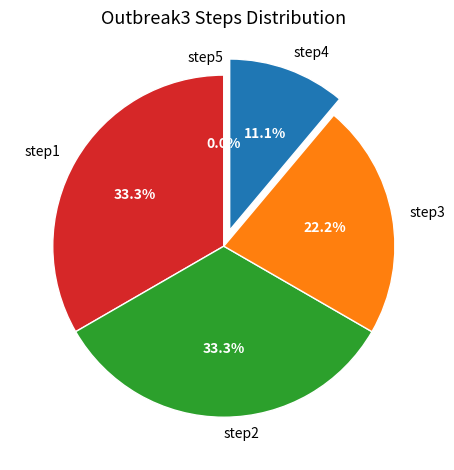

To the nearest percent, what percentage of the pie is step4?

11%